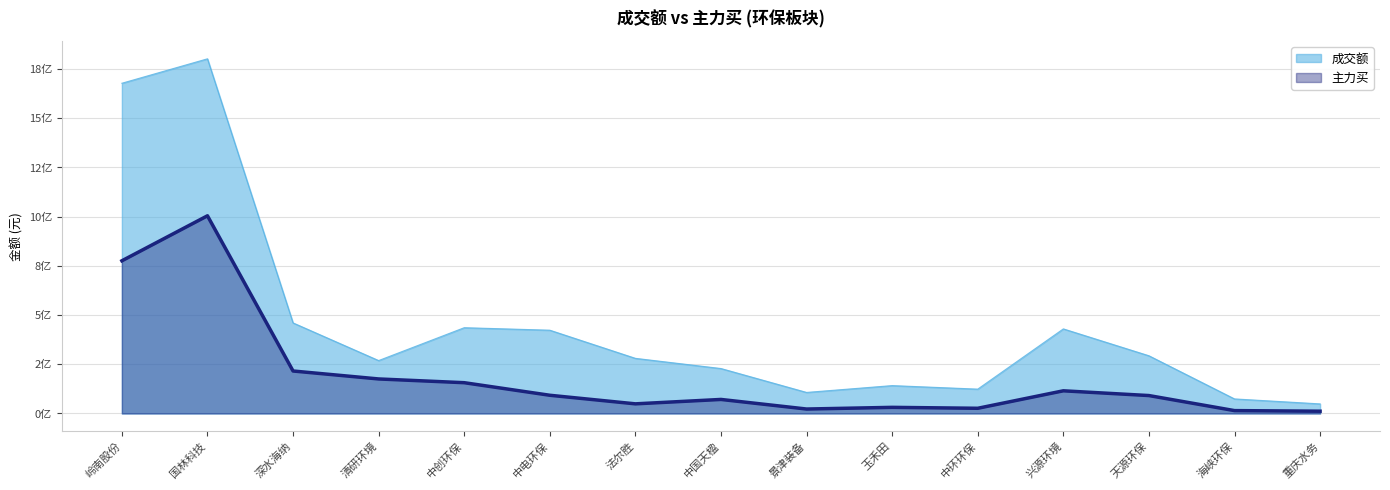

Does the chart have visible grid lines?

Yes